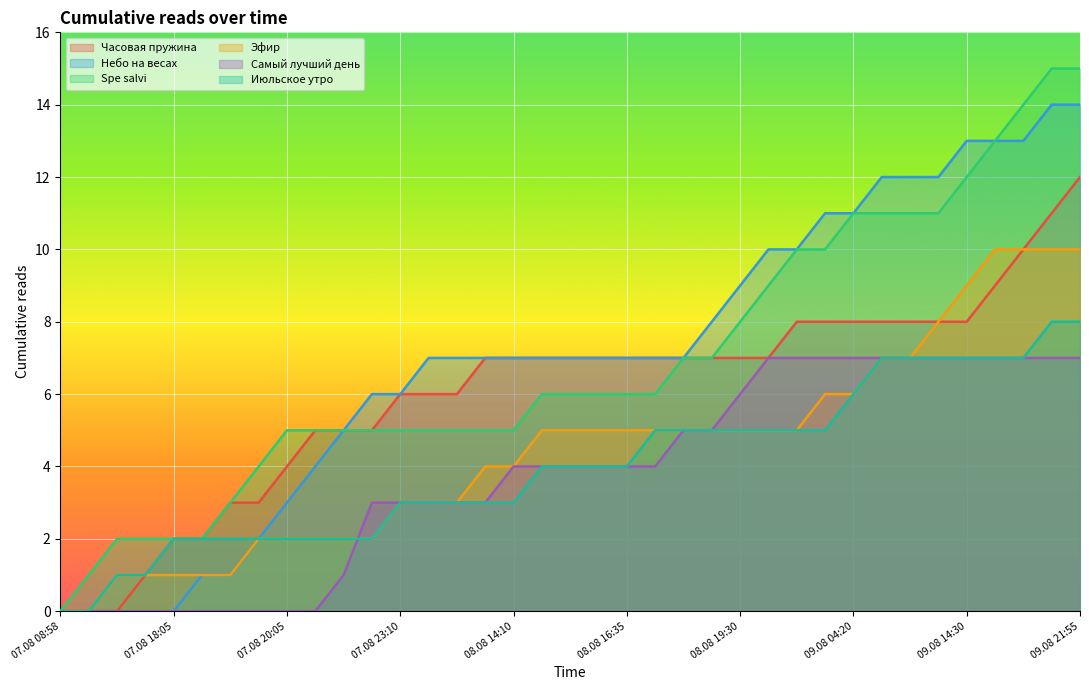

What is the sum of the Часовая пружина values at 07.08 23:10 and 08.08 22:30?

13